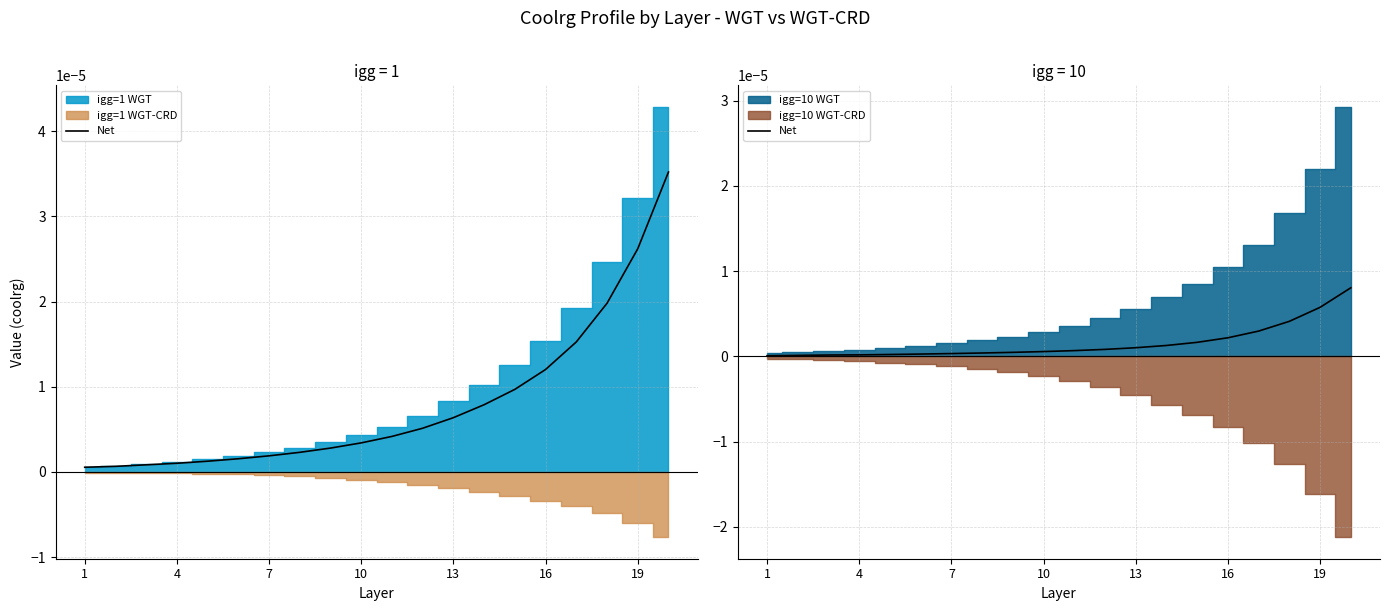

At which category does the chart reach its minimum across all series?

1